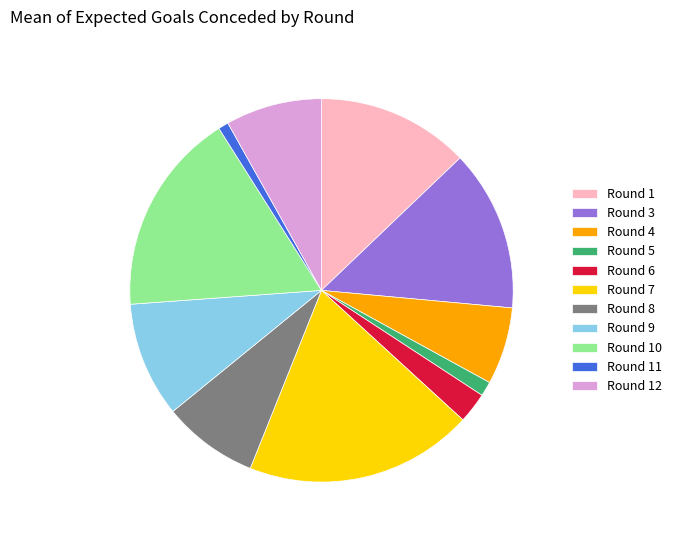

Which has a higher value, Round 9 or Round 3?

Round 3